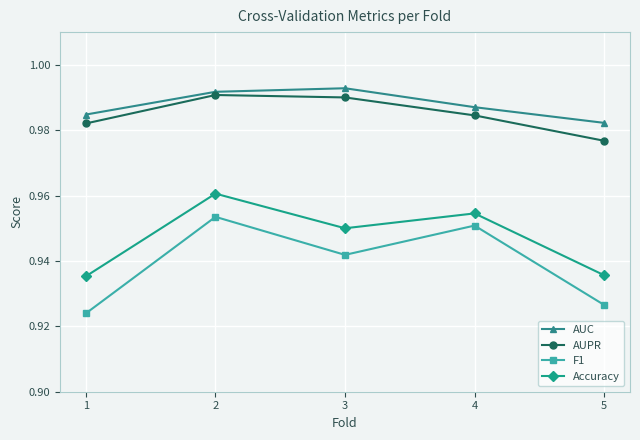

True or false: F1 has a value of 0.6 at 3.

False